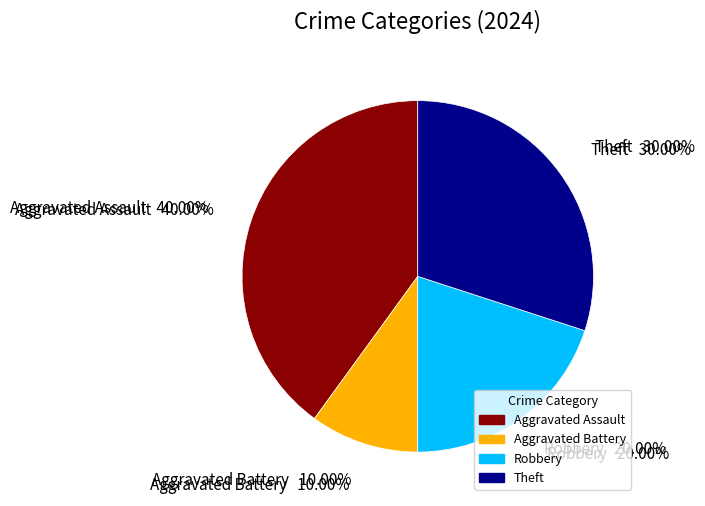

What is the largest slice in the pie chart?

Aggravated Assault